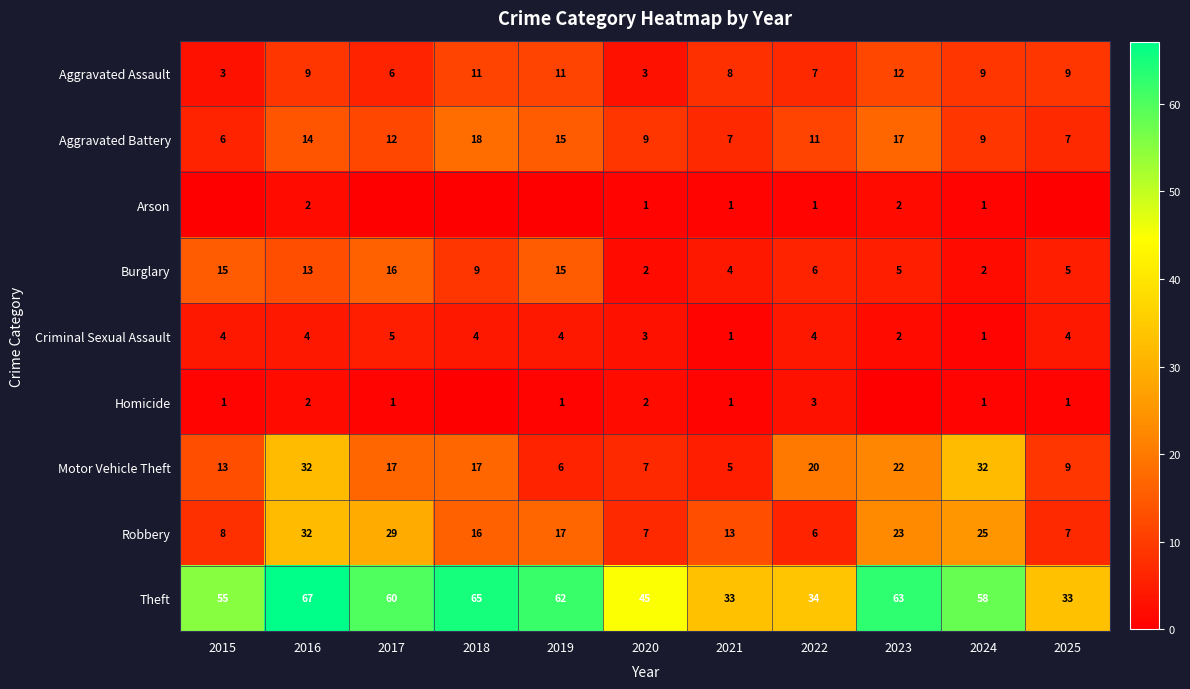

What is the difference between the maximum and second lowest values in the Aggravated Battery series?

11